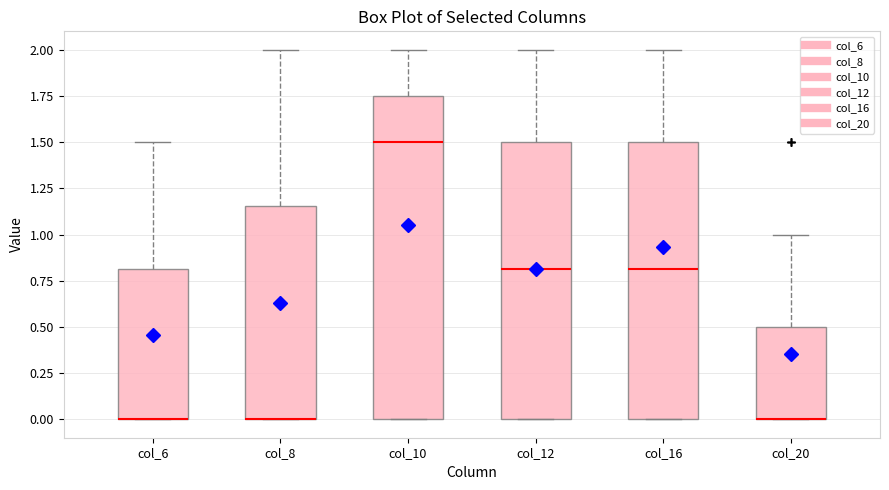

Which box is the tallest, from its lower edge to its upper edge?

col_10